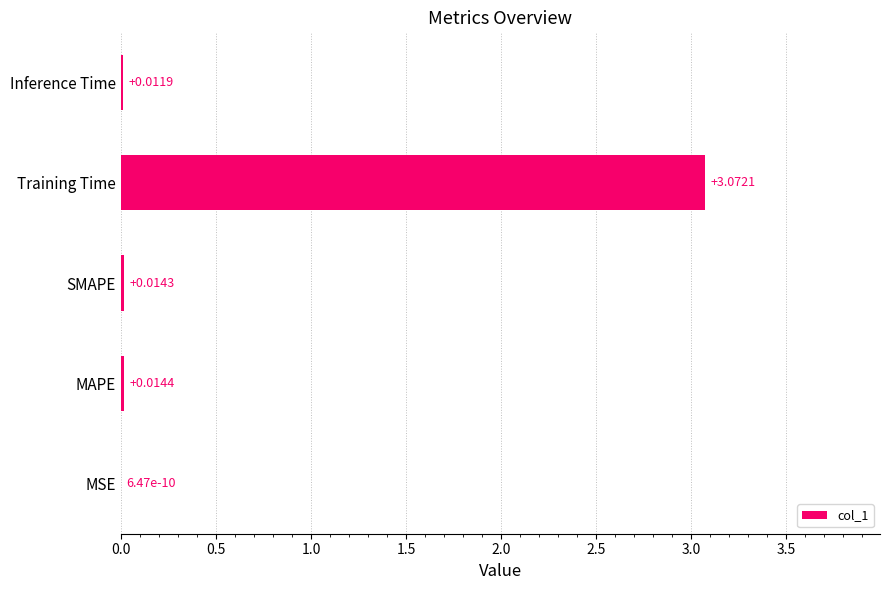

At which category does the chart reach its peak across all series?

Training Time